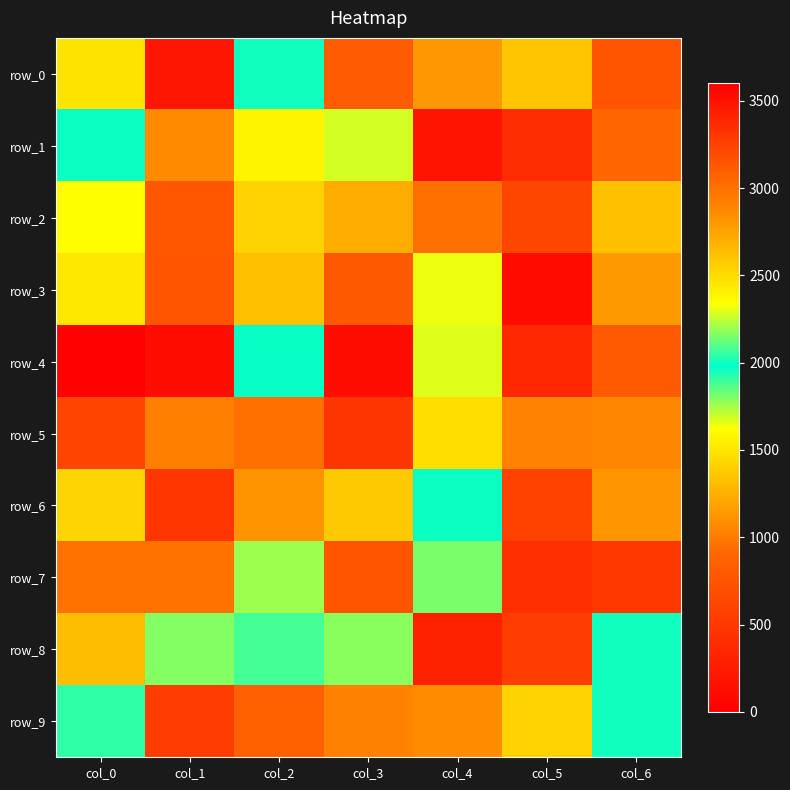

What is the total value across all series at col_2?

23455.3